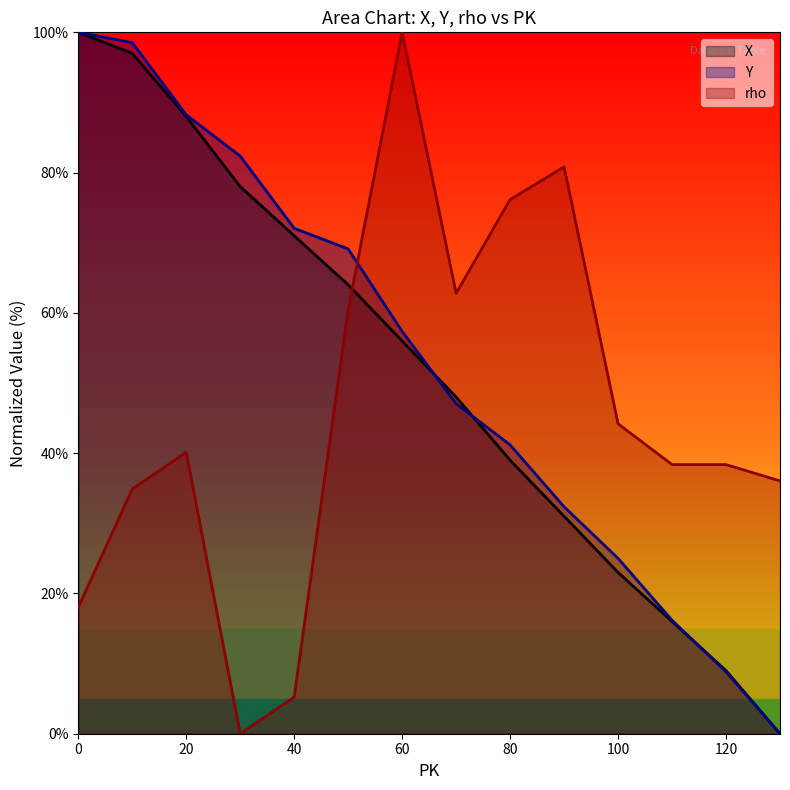

The value of Y at 90 is 48.8. True or false?

False